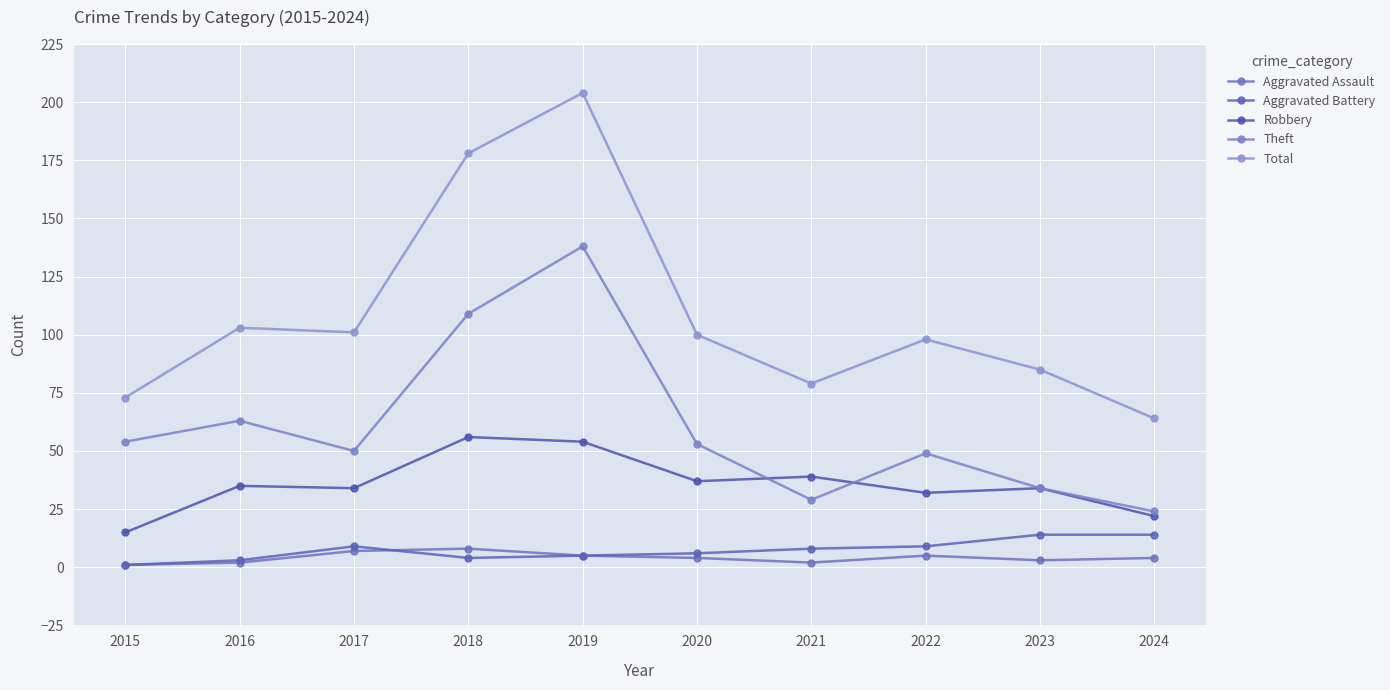

Which series changed the most between 2020 and 2022?

Robbery